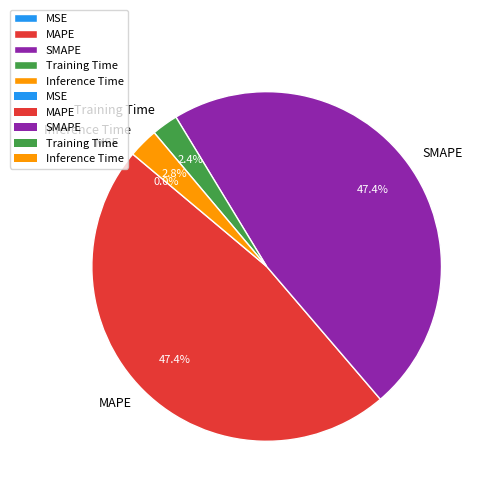

What percentage is the MAPE slice, to the nearest percent?

47%